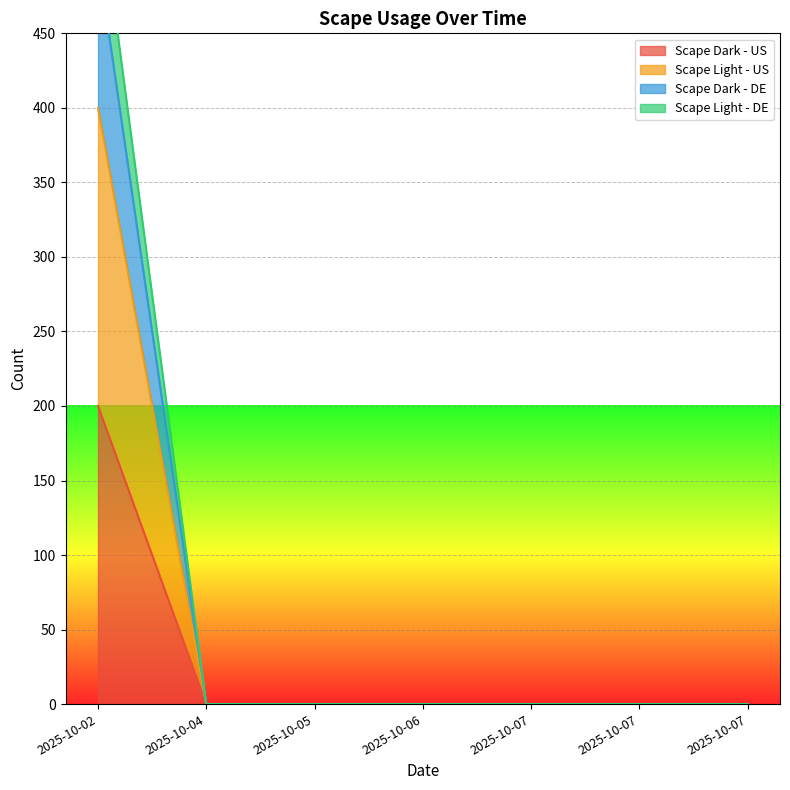

Reading right to left, transcribe all the data shown in this chart.

Scape Dark - US: 0	0	0	0	0	0	200
Scape Light - US: 0	0	0	0	0	0	400
Scape Dark - DE: 0	0	0	0	0	0	550
Scape Light - DE: 0	0	0	0	0	0	500